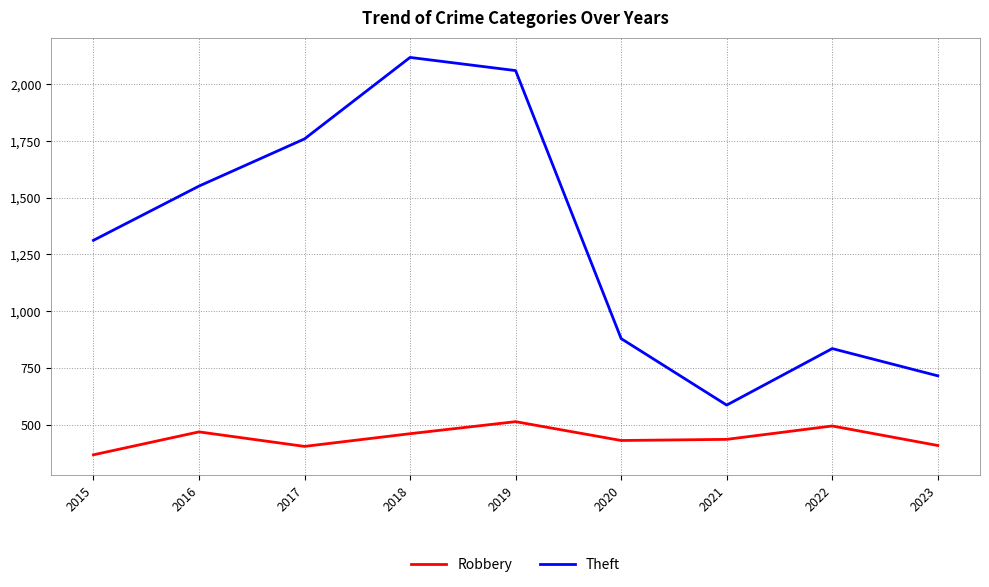

Which label corresponds to the largest value in the chart?

2018